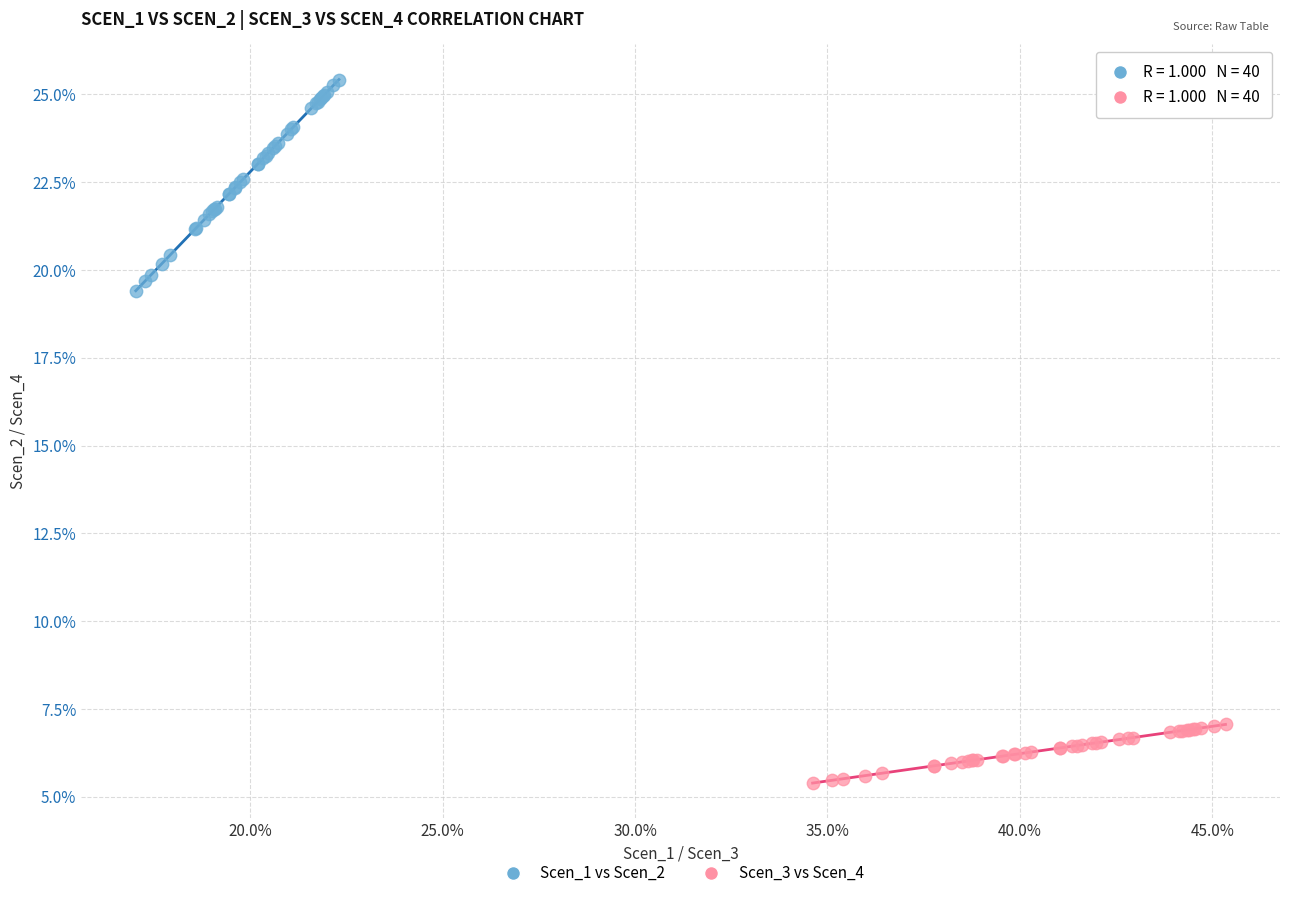

Which series reaches the minimum Y coordinate?

Scen_3 vs Scen_4